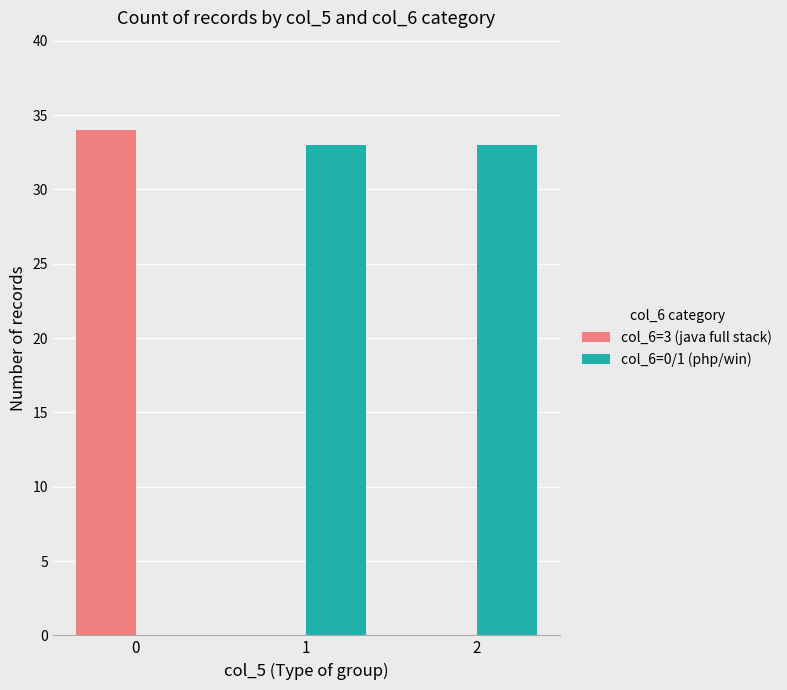

Is it true that col_6=3 (java full stack) equals -14 at 1?

False